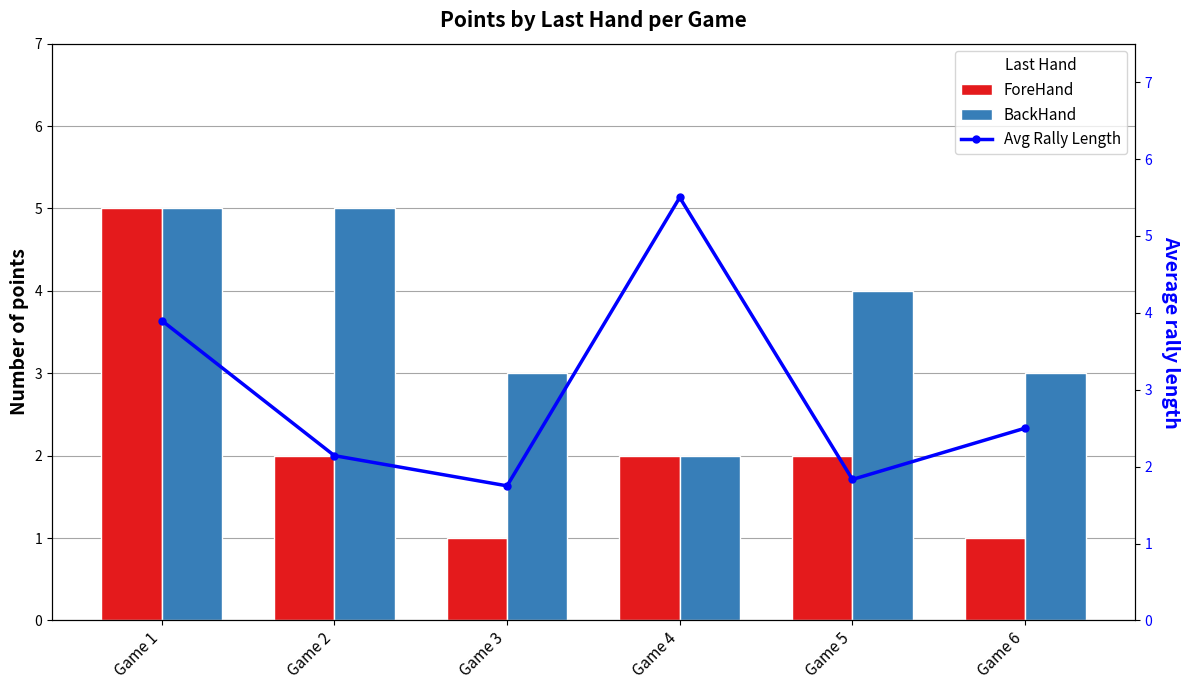

Which category has the lowest value in the BackHand series?

Game 4